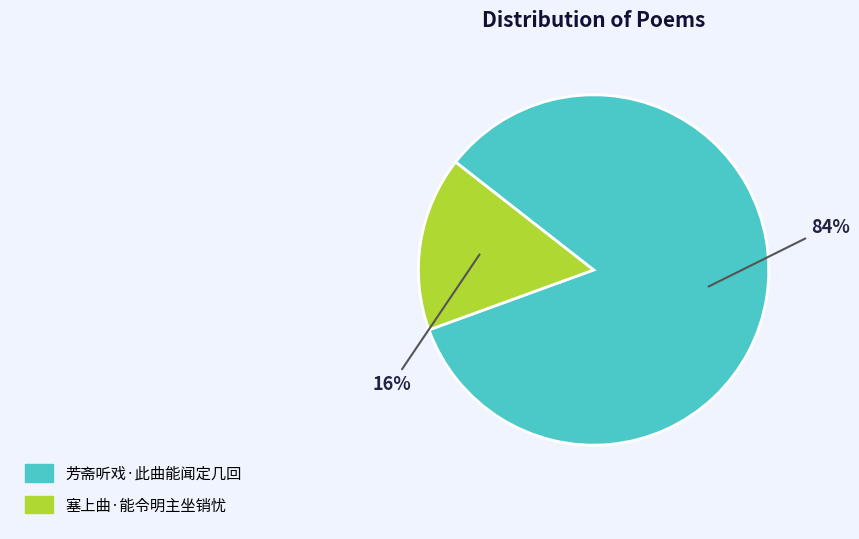

Is the sum of 塞上曲·能令明主坐销忧 and 芳斋听戏·此曲能闻定几回 greater than half?

Yes